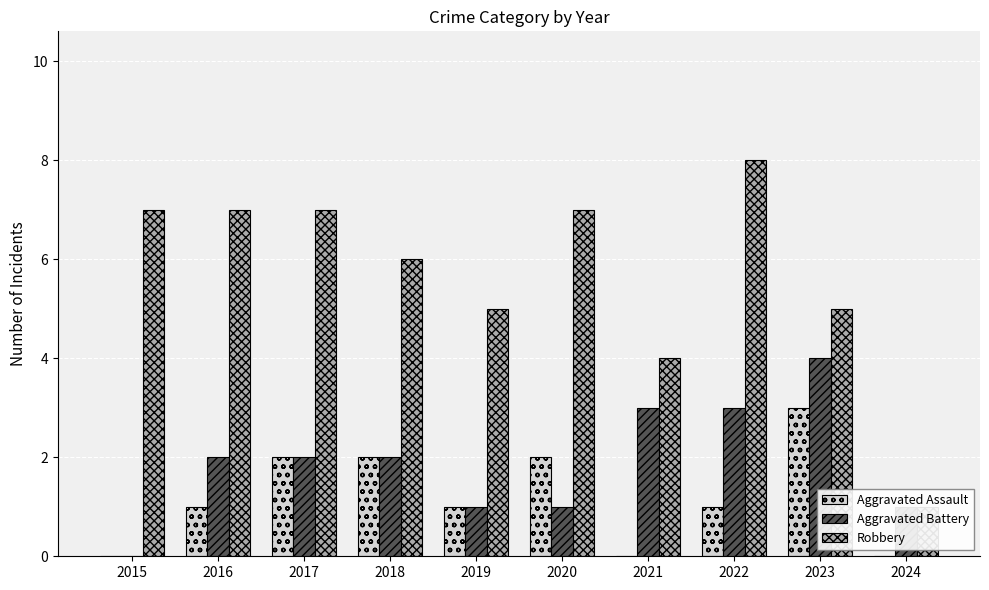

Rank the series by their average value, from highest to lowest.

Robbery, Aggravated Battery, Aggravated Assault